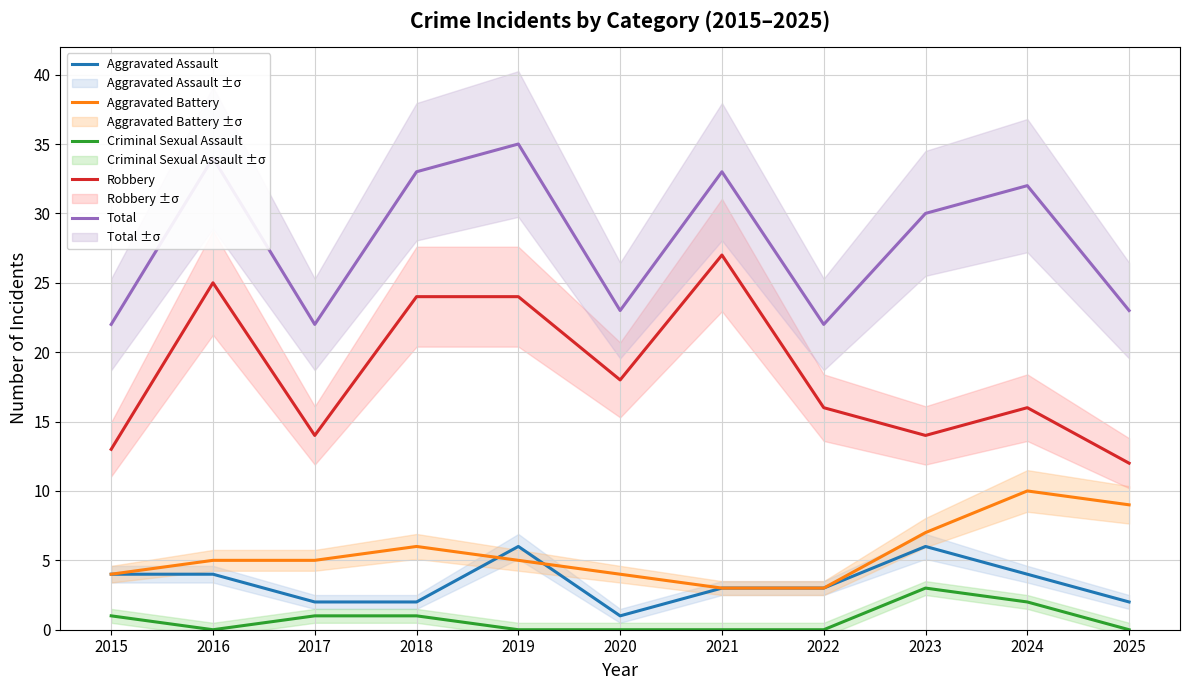

At how many categories does at least one series exceed 12?

11